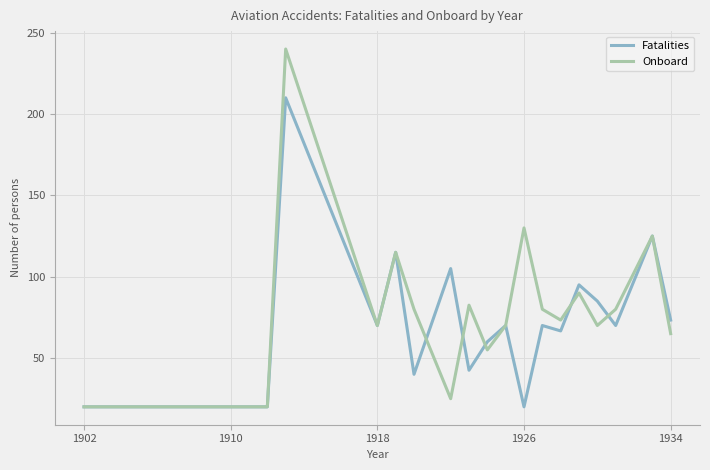

What is the minimum value shown in the chart?

20.0